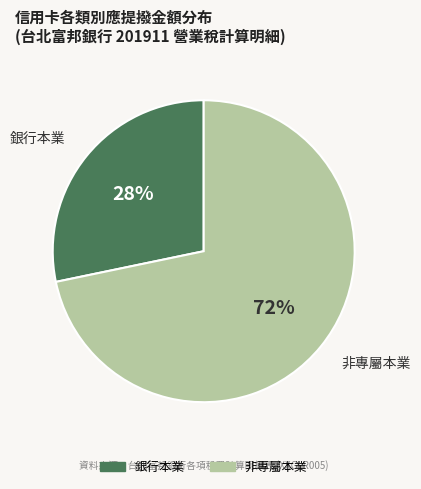

Is there a majority slice in this chart?

Yes